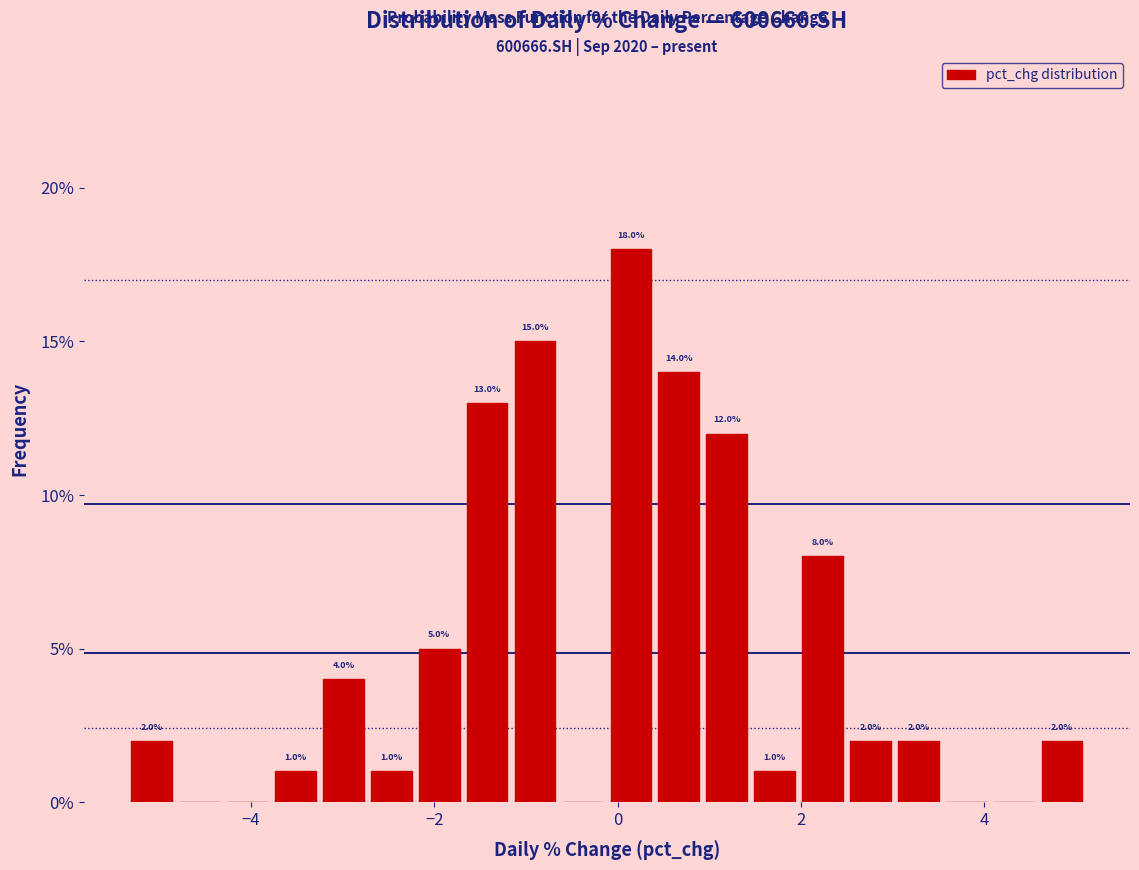

Around what value on the x-axis is the tallest bar? Give the approximate position of its centre, as read against the axis.

0.2